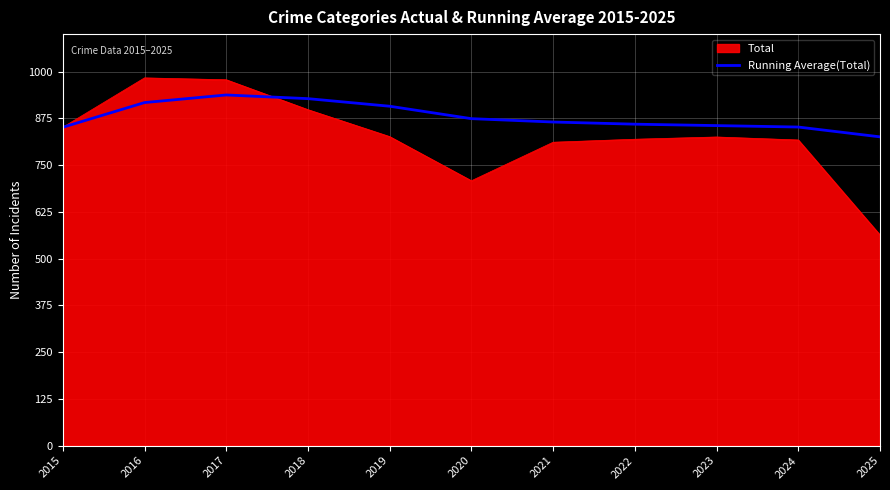

Rank the series by their maximum value, from highest to lowest.

Total, Running Average(Total)